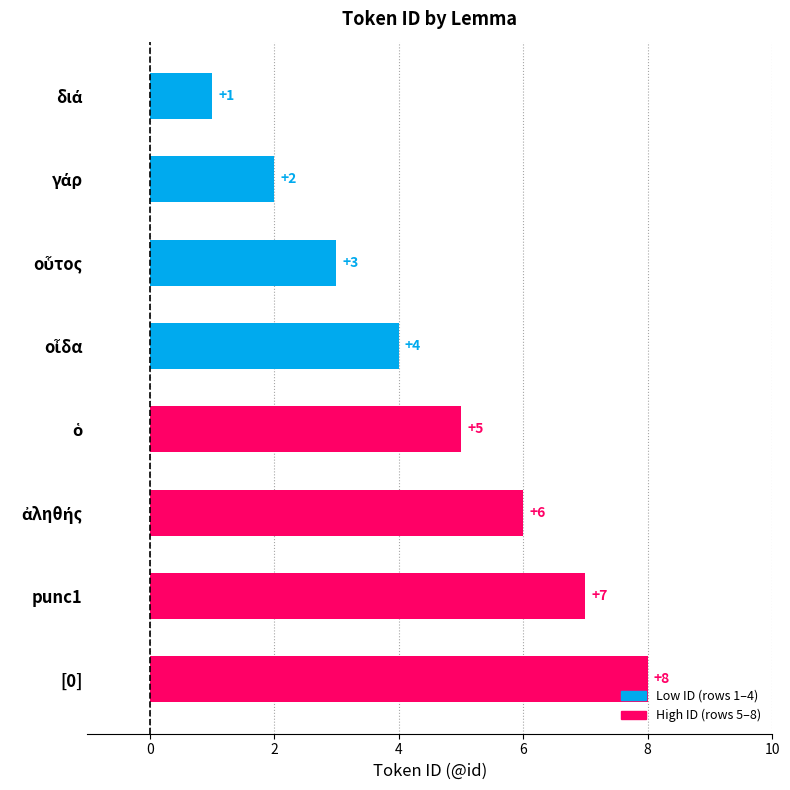

How many values are between 3 and 7?

5